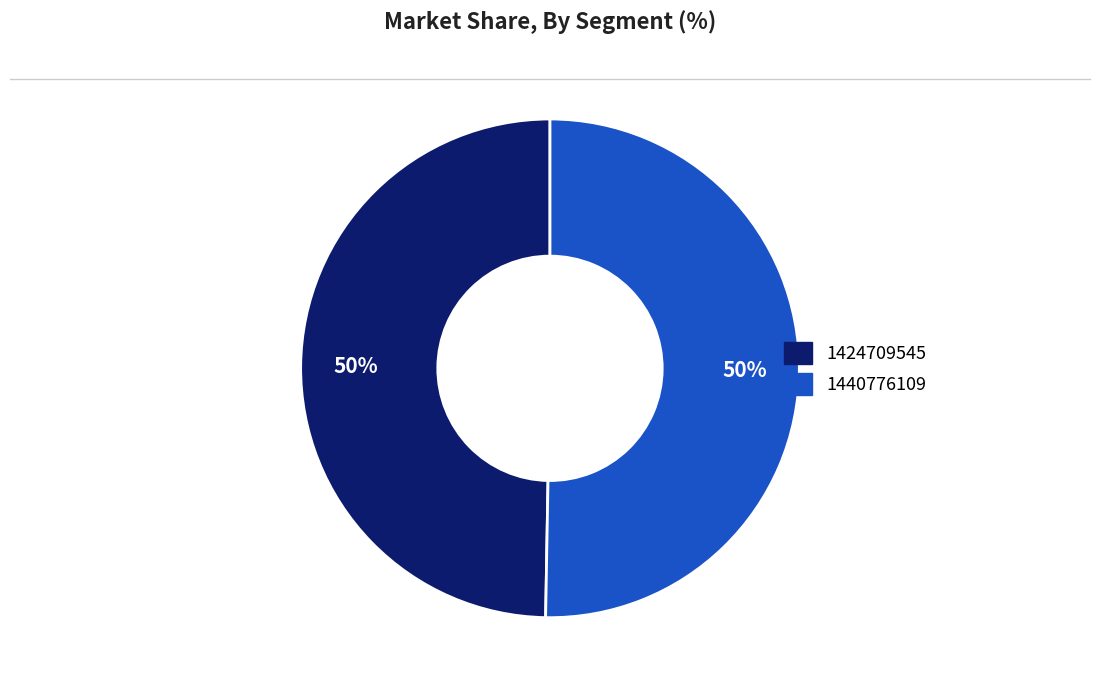

To the nearest percent, what portion does 1424709545 represent?

50%